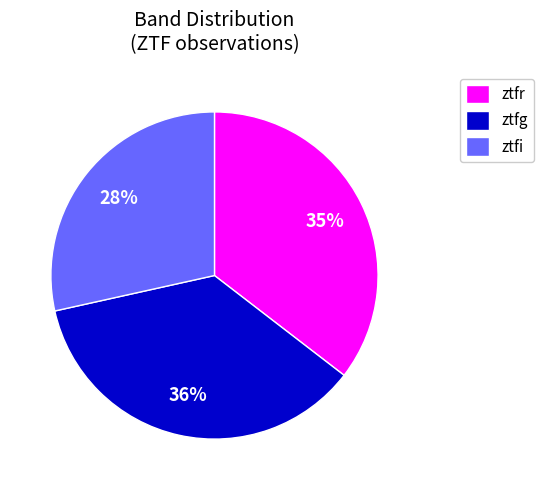

To the nearest percent, what is the difference between the ztfi and ztfr slice percentages?

7%